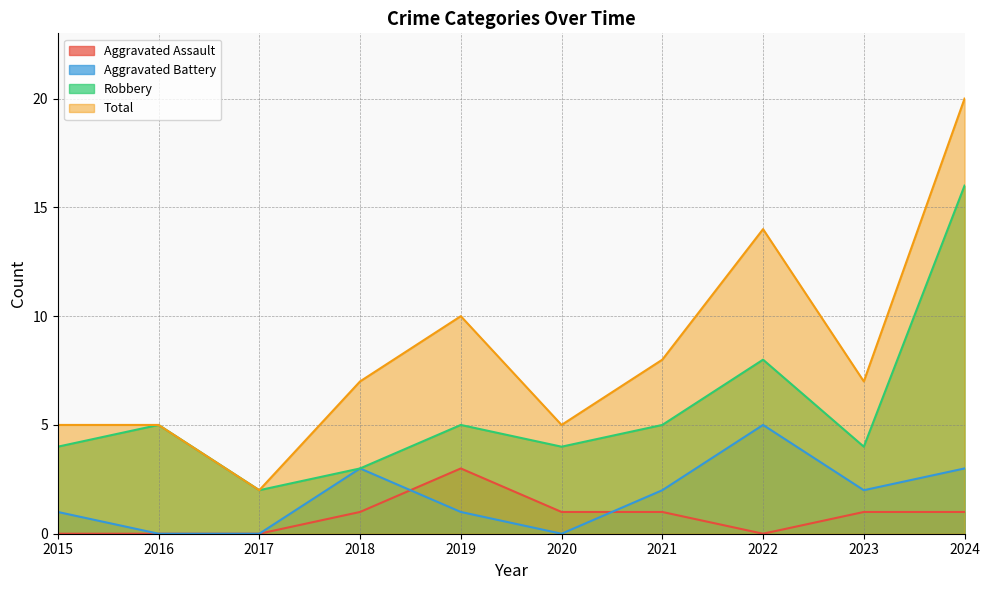

At which category does Robbery reach its first local valley?

2017